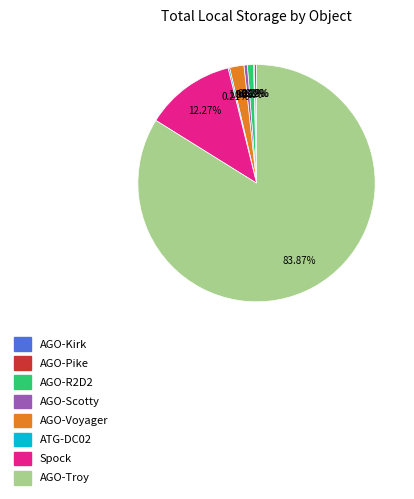

Which slice represents more than half of the pie?

AGO-Troy